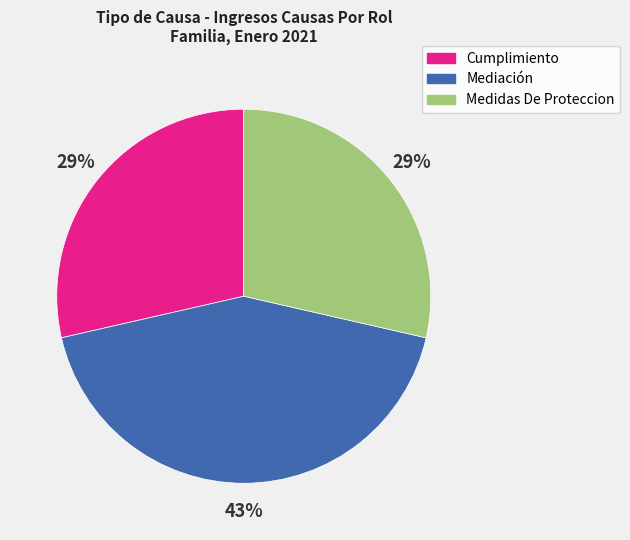

Does any single category account for the majority?

No